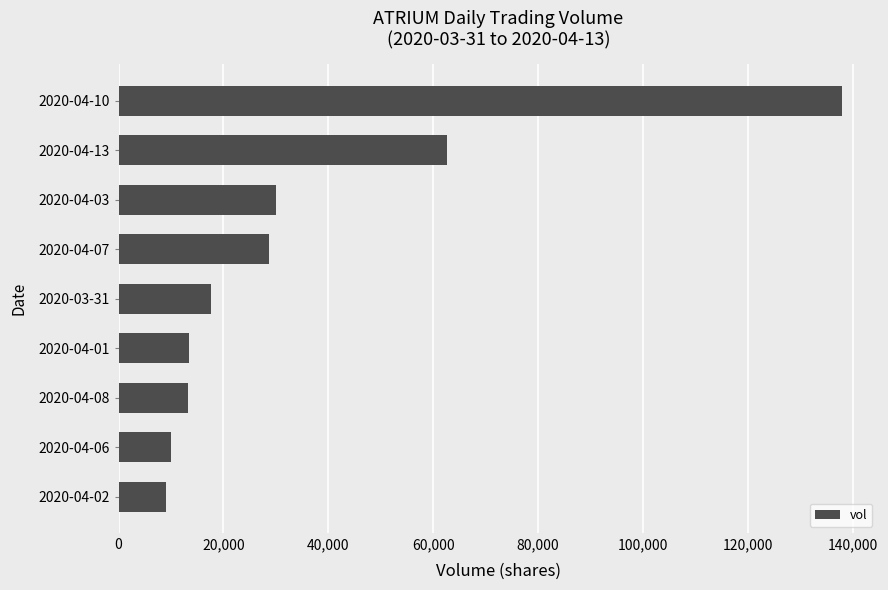

Does the chart contain stacked bars?

No